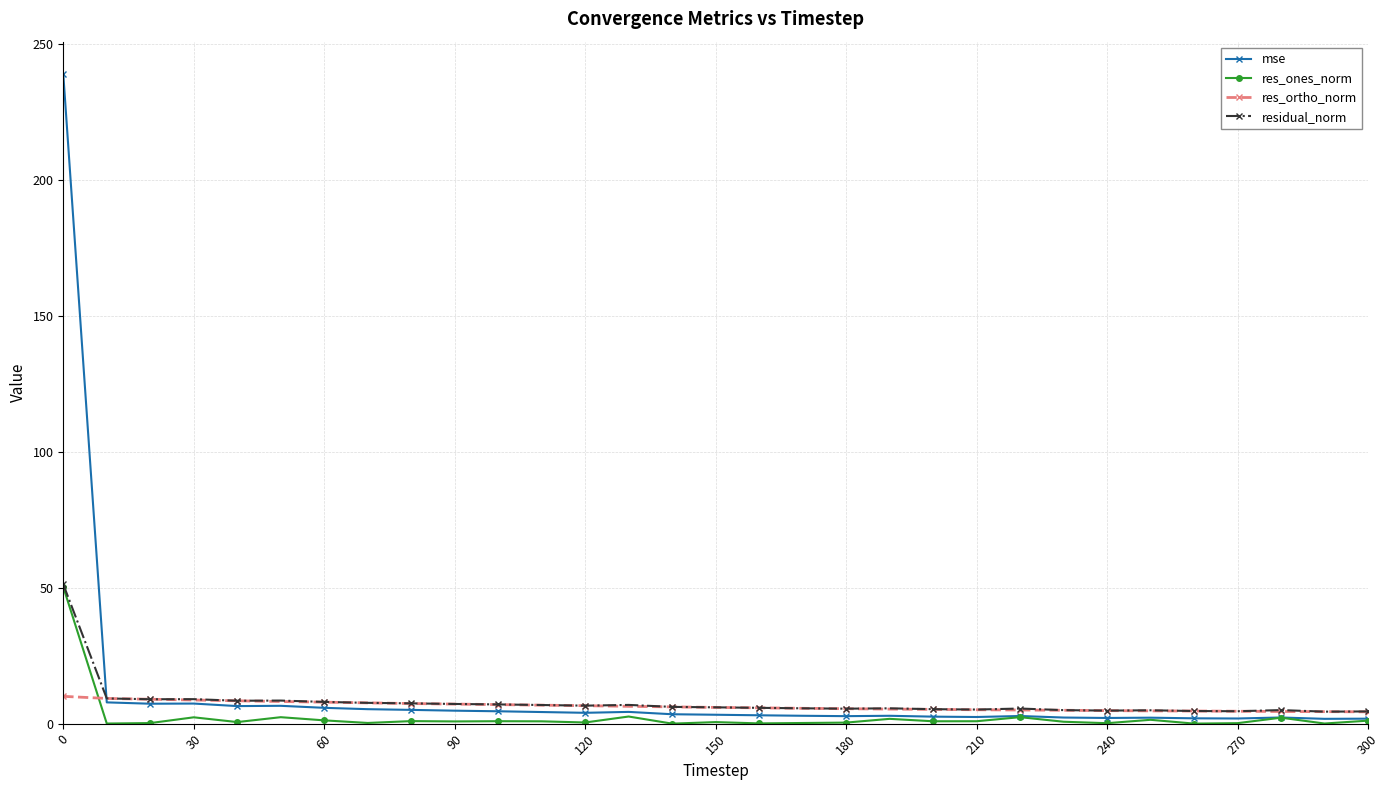

What is the greatest value displayed?

239.0